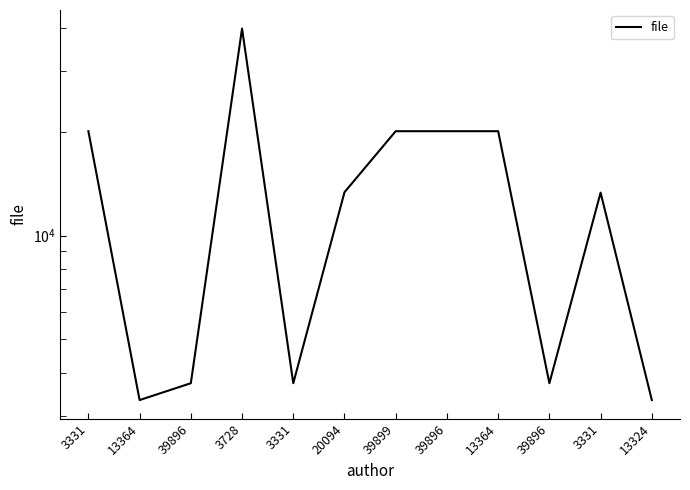

What is the maximum value shown in the chart?

39896